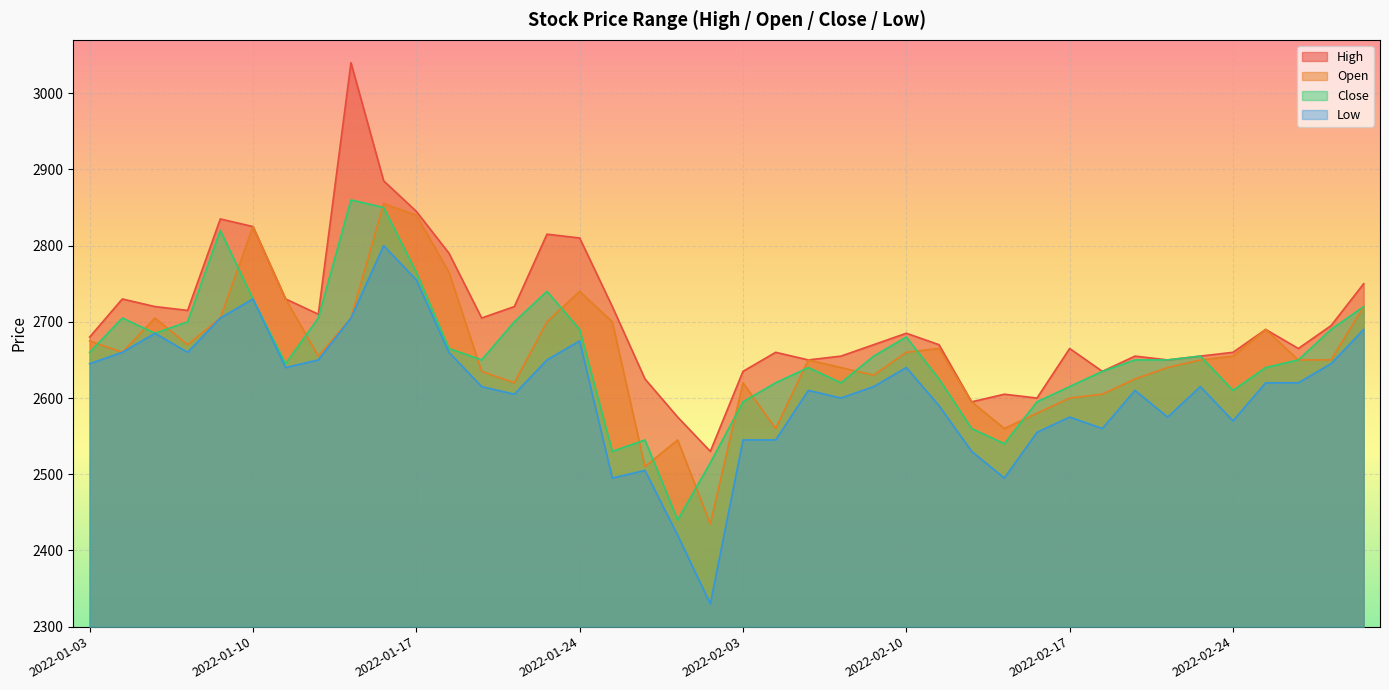

What is the average value of the Close series?

2656